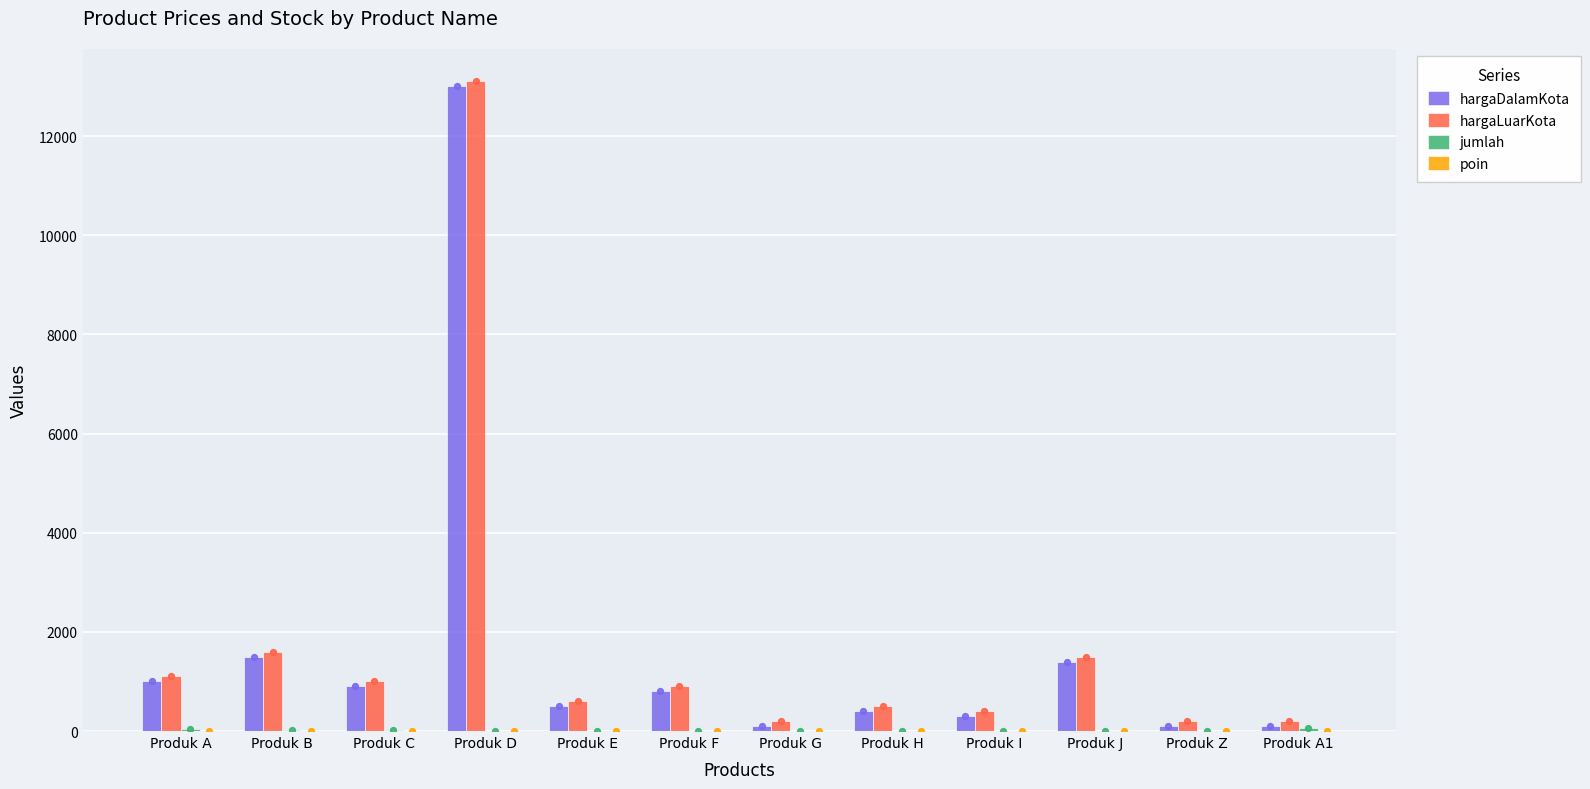

What are all the series names shown in the legend?

hargaDalamKota, hargaLuarKota, jumlah, poin